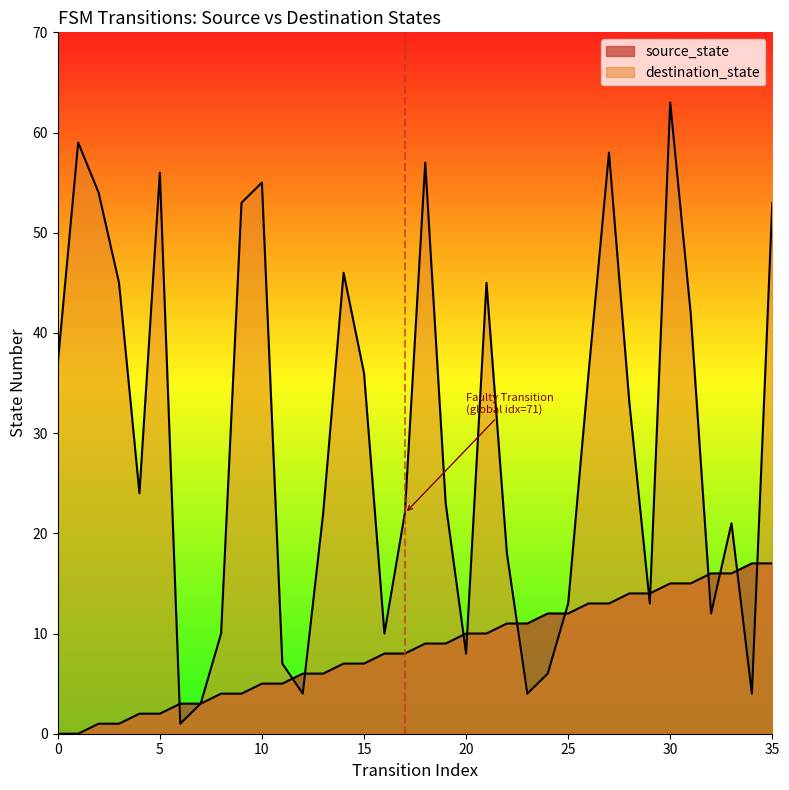

What is the difference between the highest and lowest values at 14?

39